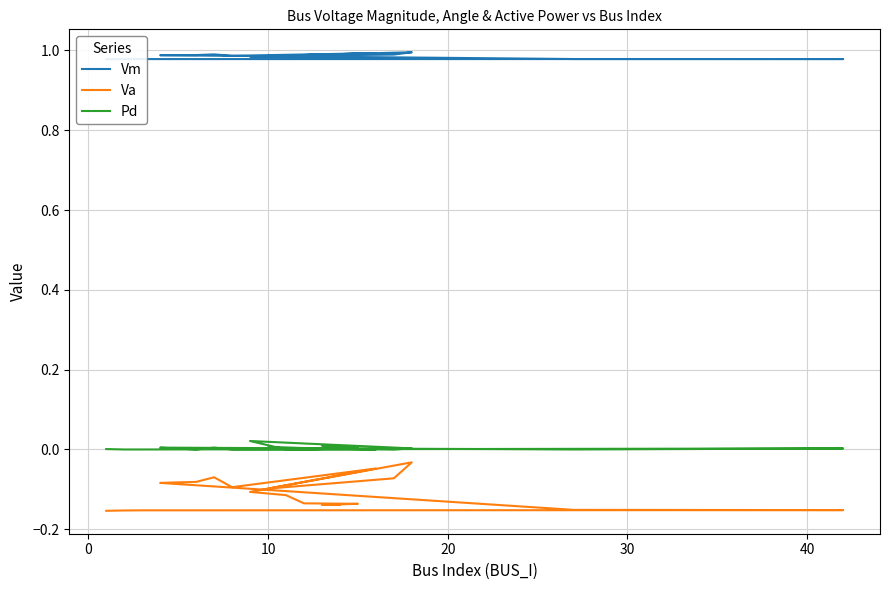

What is the sum of all Vm values?

19.7